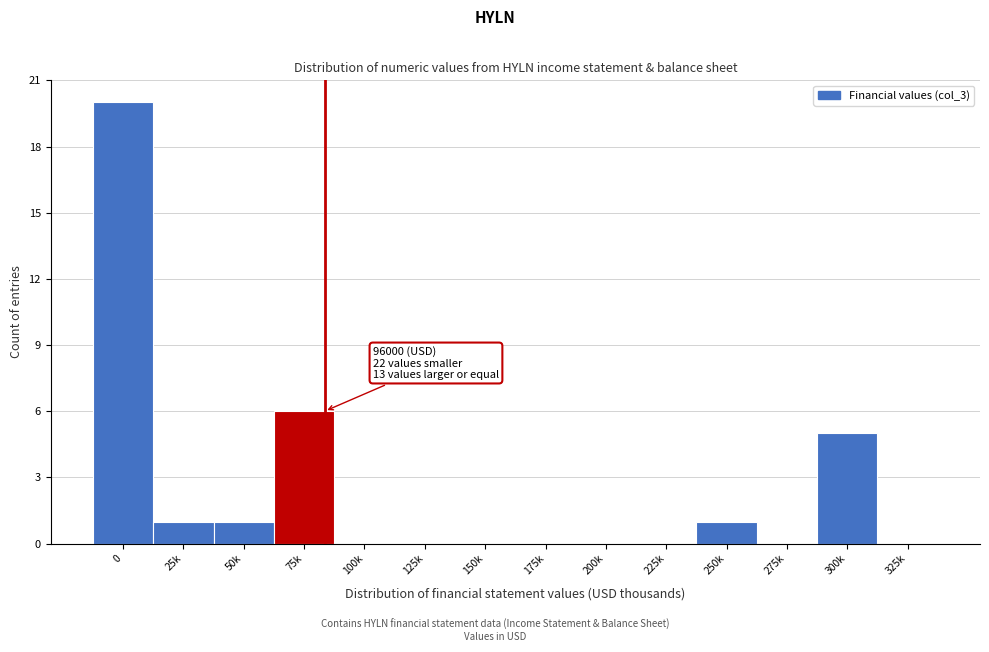

Reading left to right, transcribe all the data shown in this chart.

0=20	25k=1	50k=1	75k=6	100k=0	125k=0	150k=0	175k=0	200k=0	225k=0	250k=1	275k=0	300k=5	325k=0